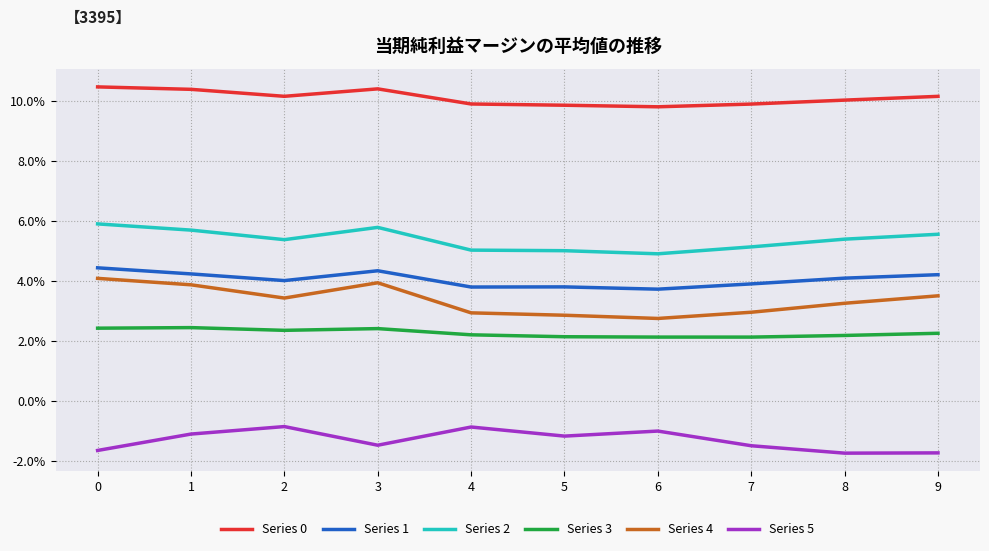

What is the spread (max minus min) of values at 9?

0.1